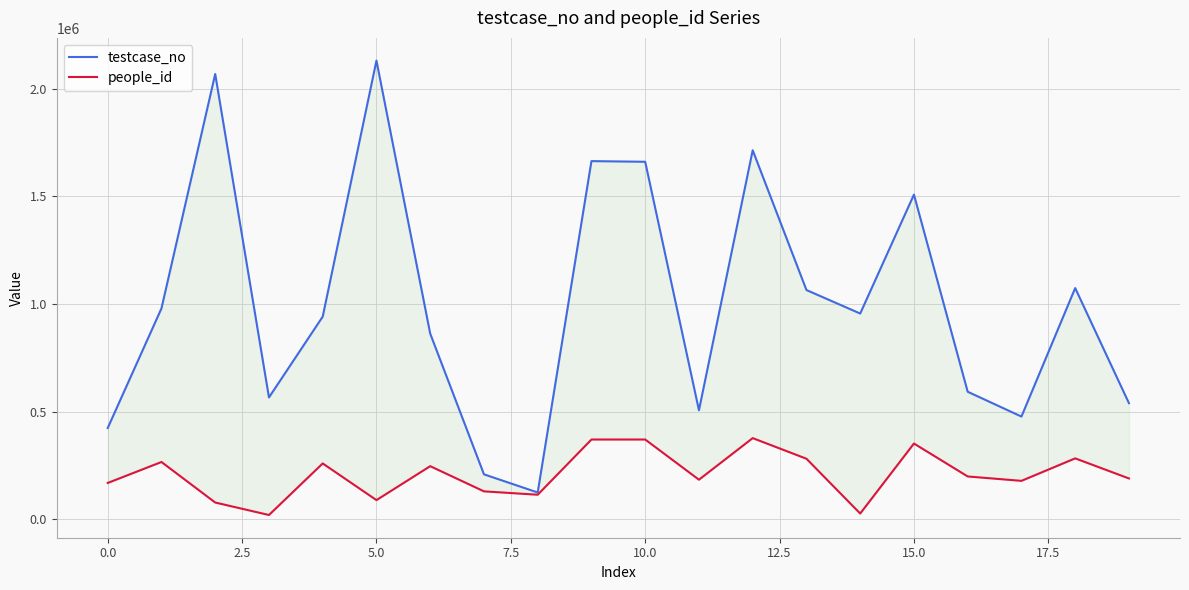

What is the difference between the maximum and second lowest values in the testcase_no series?

1923037